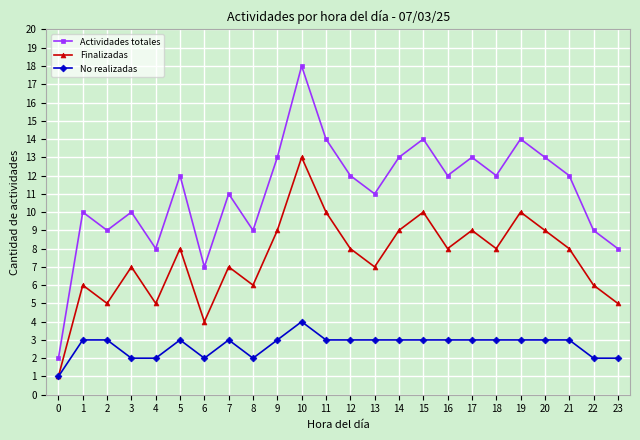

Which series has the largest total across all categories?

Actividades totales